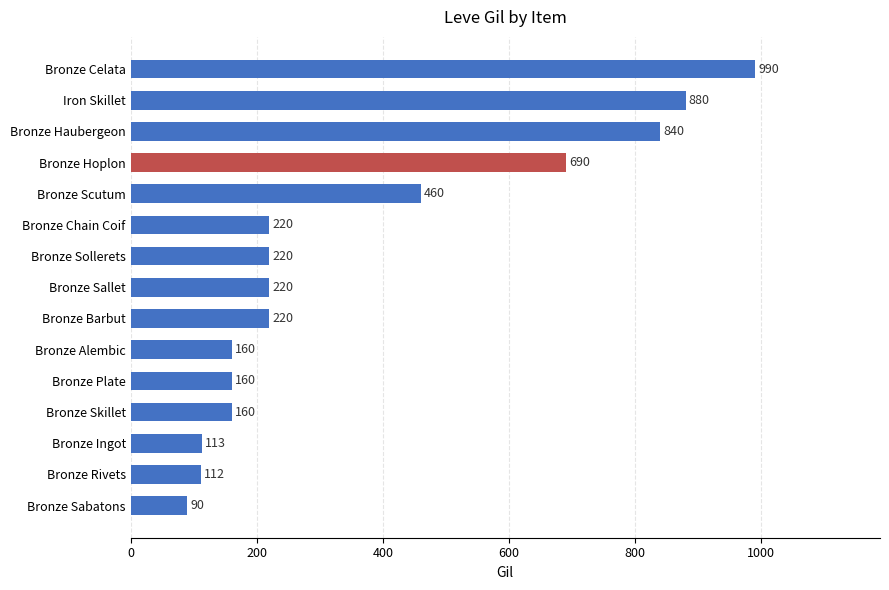

What is the change in value from Bronze Sallet to Bronze Haubergeon?

+620